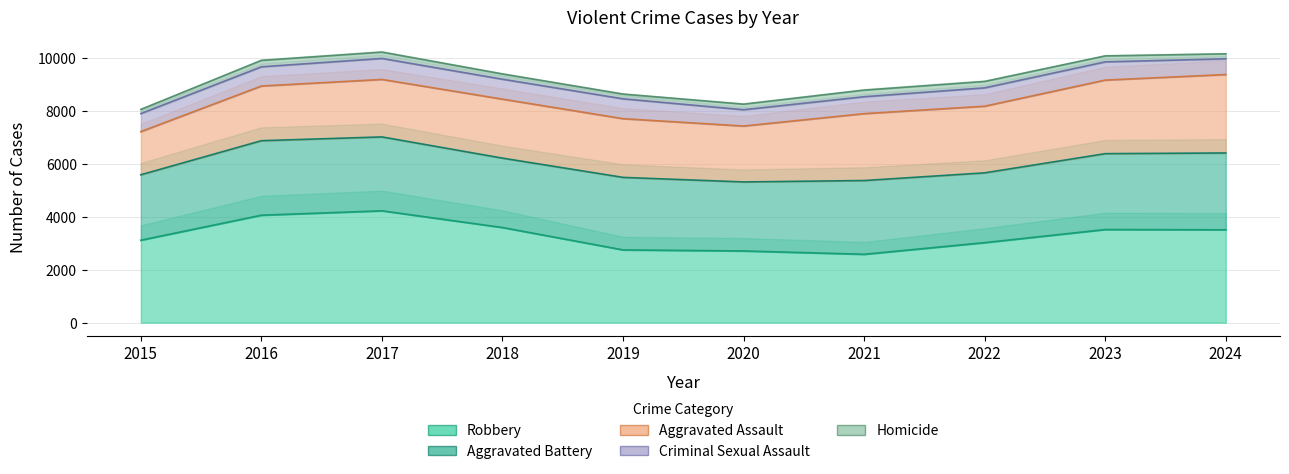

What is the lowest value of the Homicide series?

158